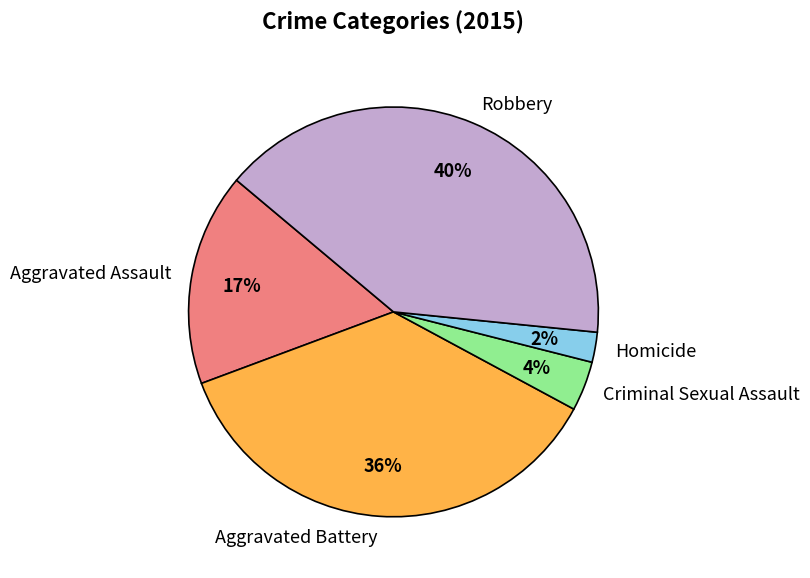

To the nearest percent, what is the average slice percentage?

20%